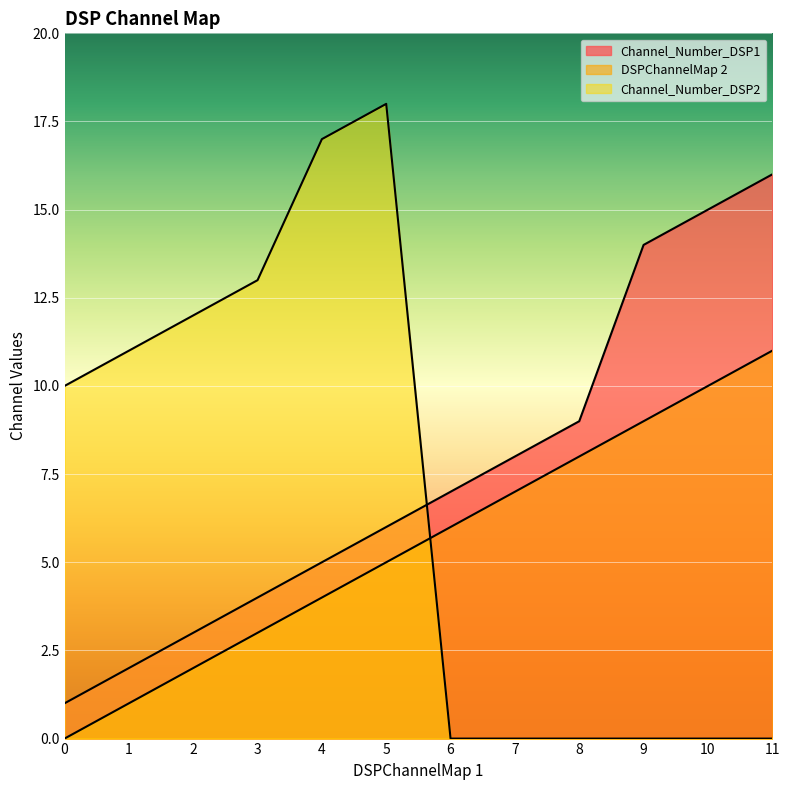

True or false: Channel_Number_DSP1 has a value of 1 at 0.

False